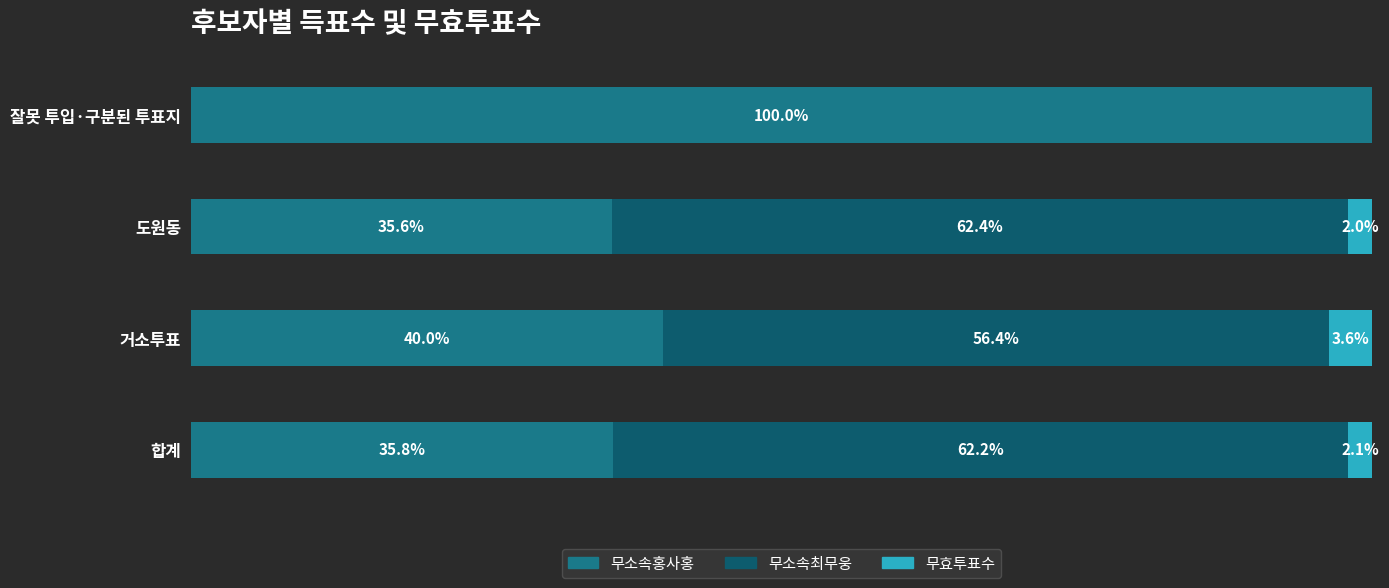

Where is 무소속홍사홍 nearest to the value 67?

거소투표